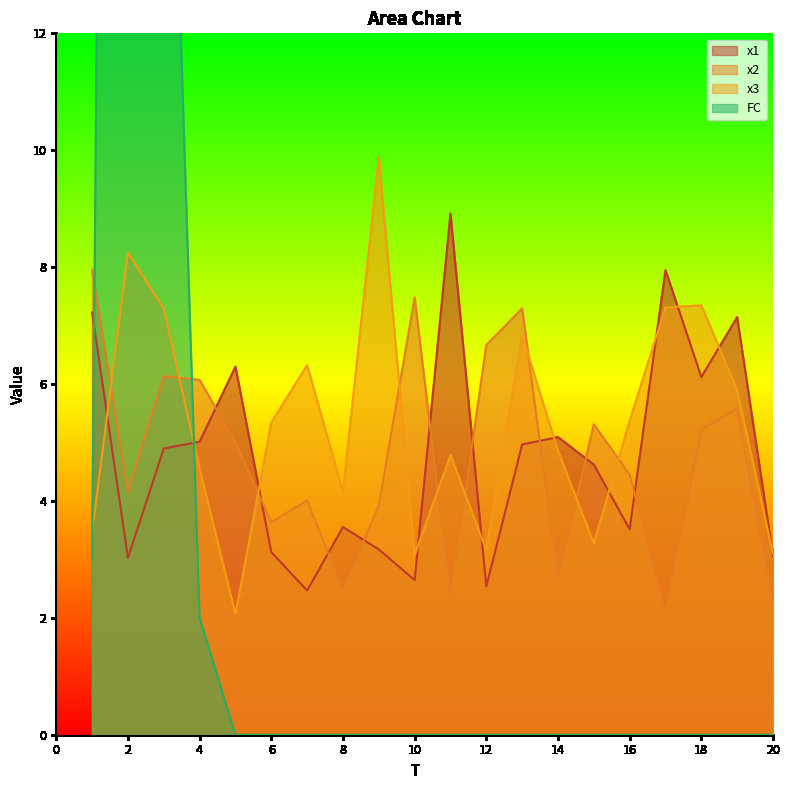

At which category is the sum across all series the highest?

2